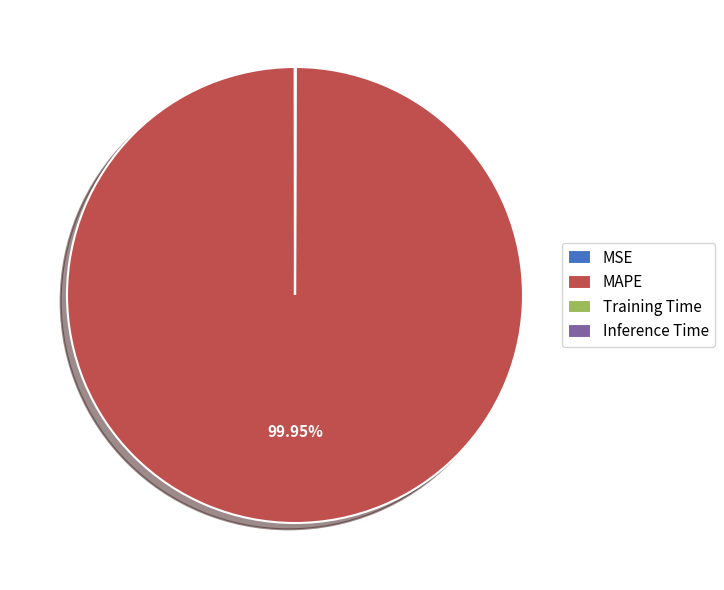

Does any single category account for the majority?

Yes